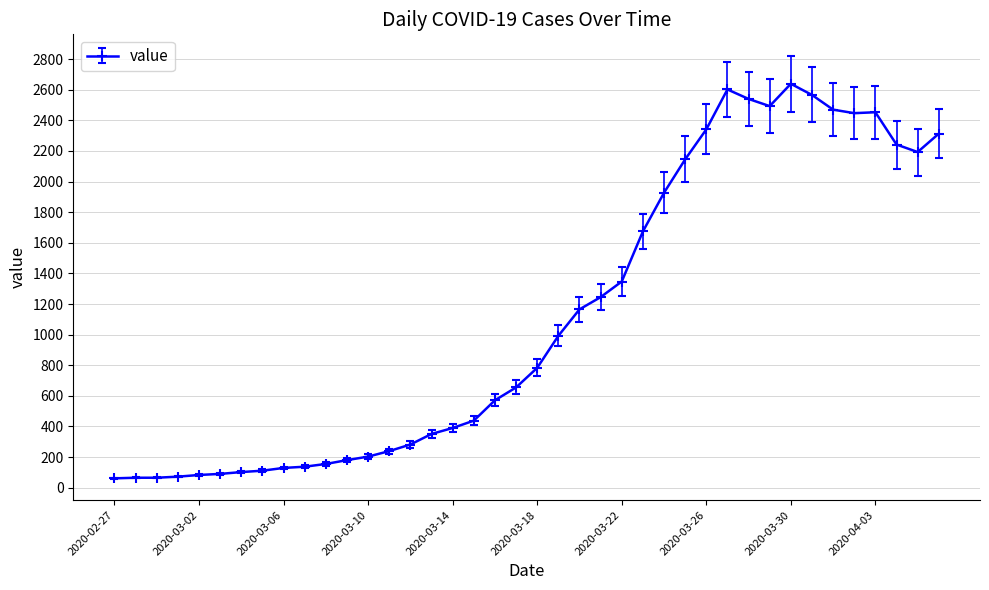

What is the value of the 19th point from the left?

571